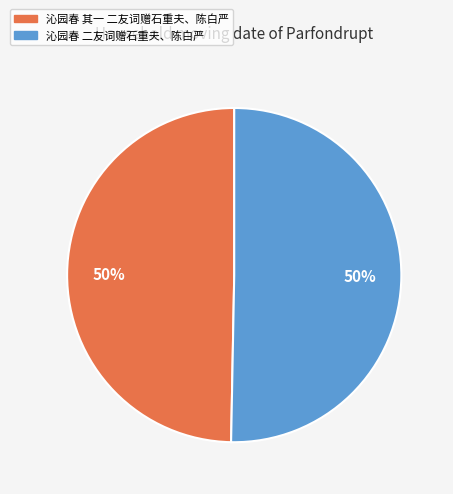

How many slices are in this pie chart?

2